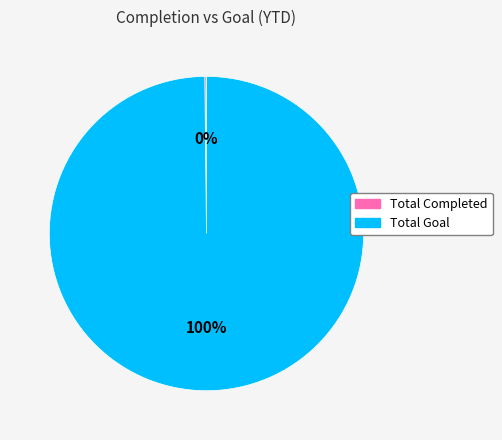

Which category has the biggest portion of the pie?

Total Goal